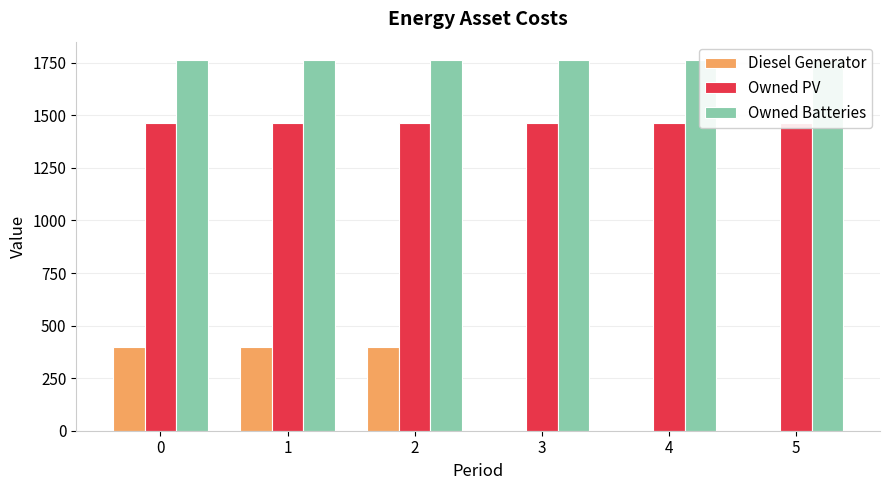

Does the chart contain stacked bars?

No